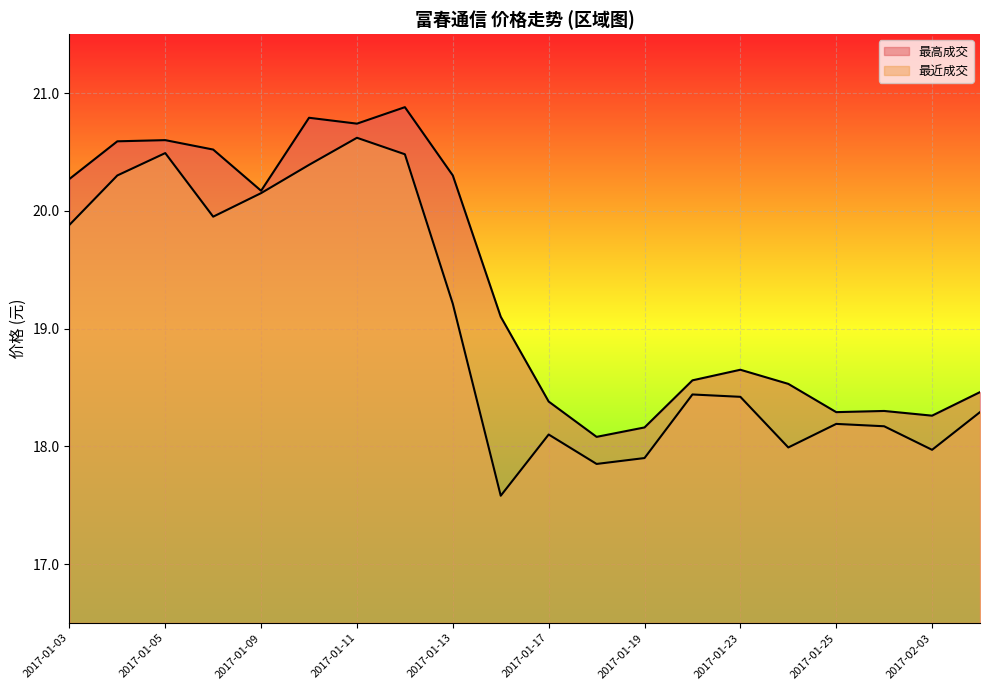

True or false: 最近成交 has a value of 35.5 at 2017-01-11.

False